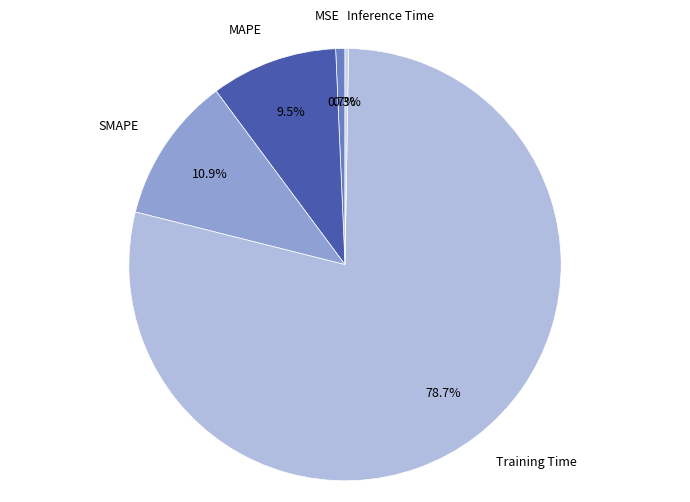

Rank the categories by value from highest to lowest.

Training Time, SMAPE, MAPE, MSE, Inference Time